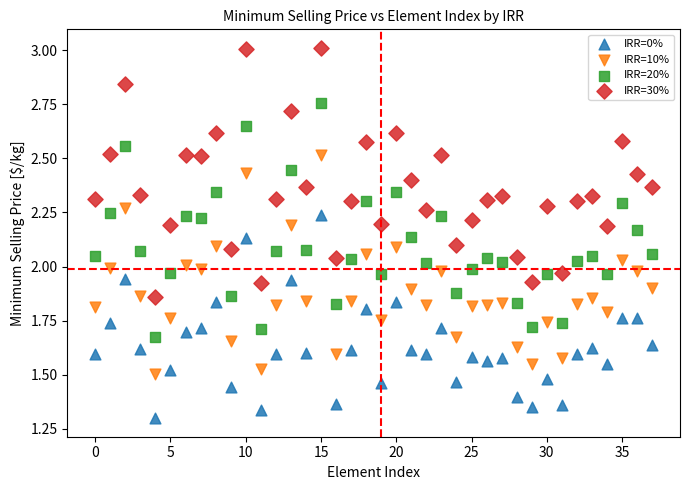

Which series has the widest spread of Y values?

IRR=30%